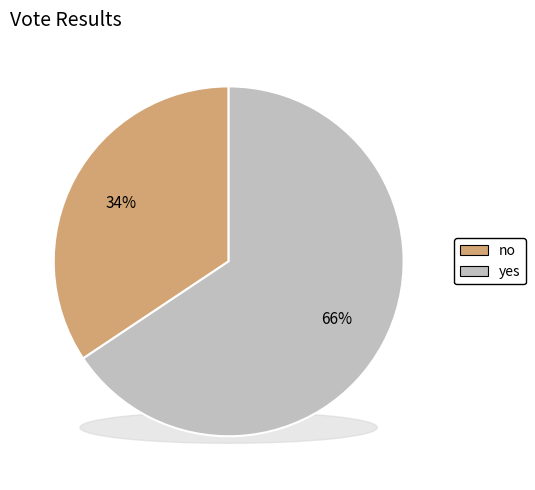

Is it true that yes is 66% of the pie?

True